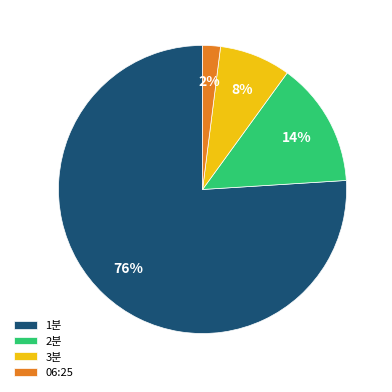

Which slice represents more than half of the pie?

1분